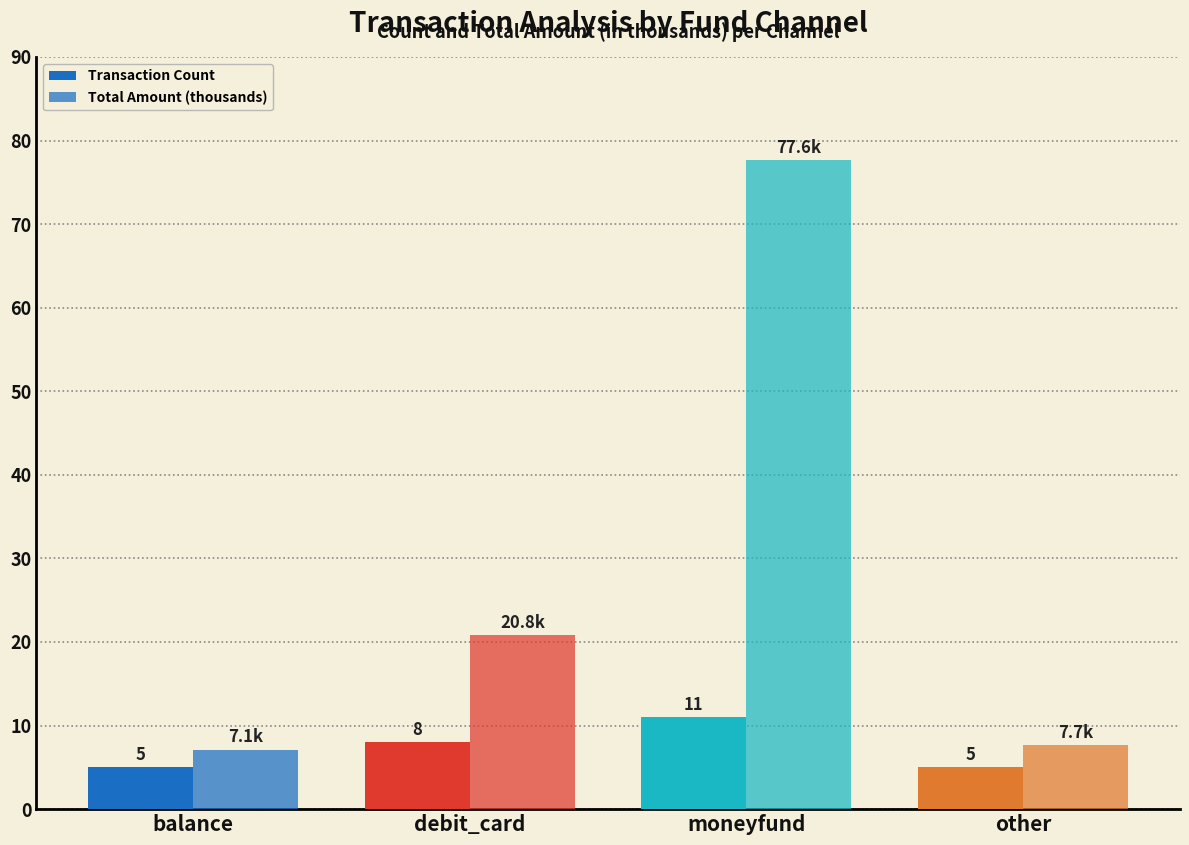

Where does the Total Amount (thousands) series first go above 20?

debit_card